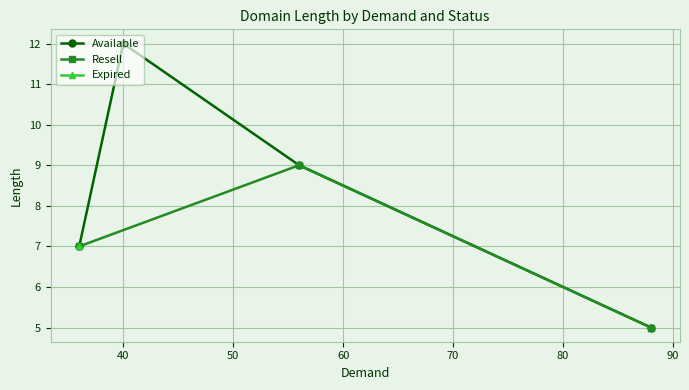

What is the minimum value shown in the chart?

5